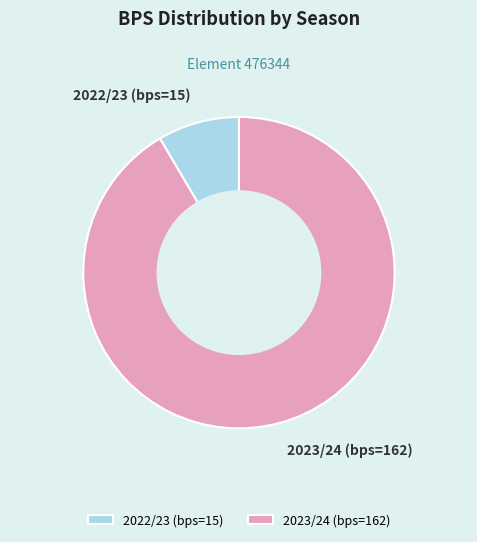

Which slice is the largest?

2023/24 (bps=162)